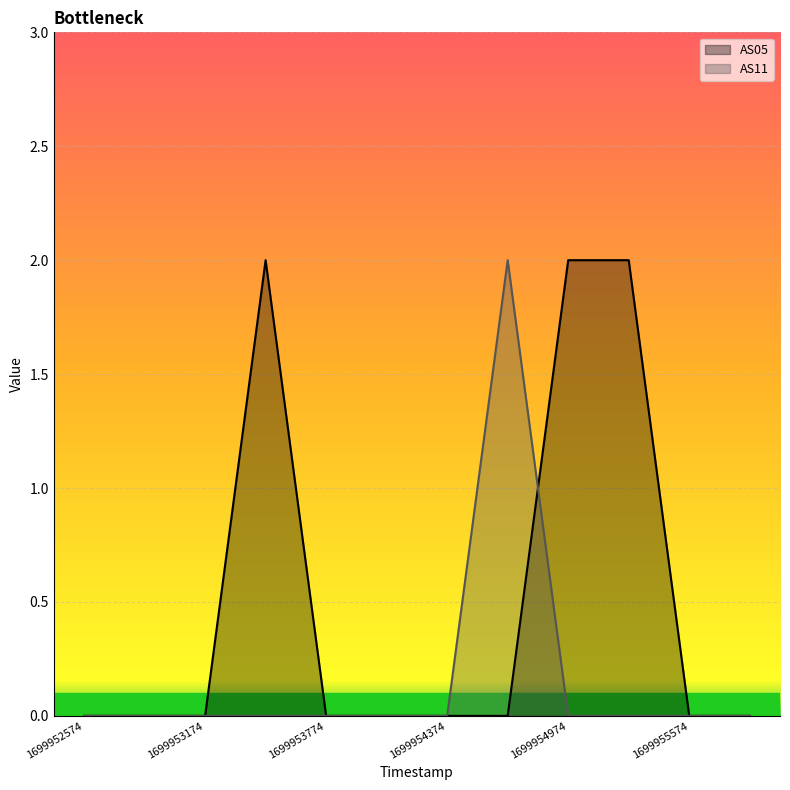

True or false: AS11 has more than 0 interior local peaks.

True